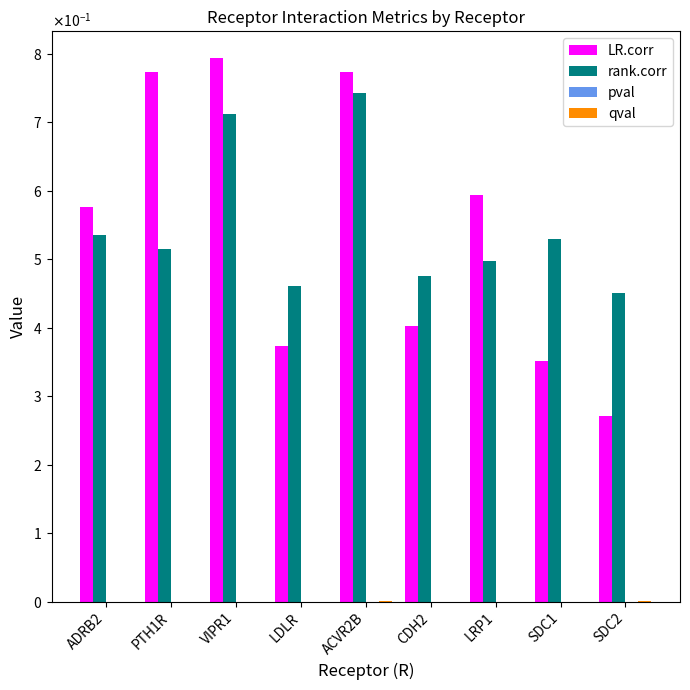

Are the bars grouped side by side (vs. stacked)?

Yes